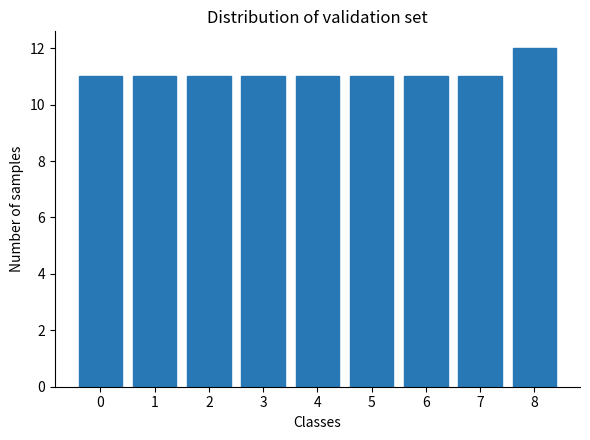

Reading right to left, what are all the values shown in this chart?

8=12	7=11	6=11	5=11	4=11	3=11	2=11	1=11	0=11